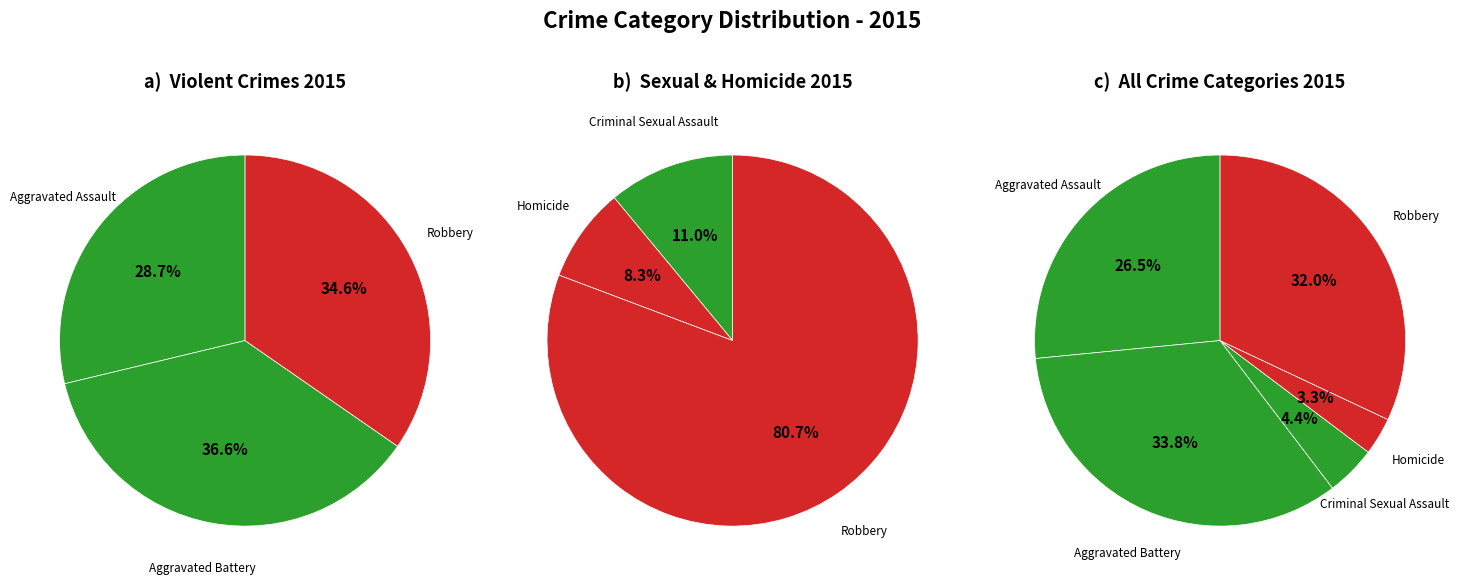

Combined, do Aggravated Assault and Robbery account for over 50%?

Yes